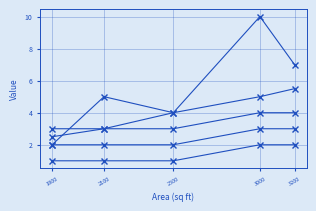

How many data points does each series have?

5